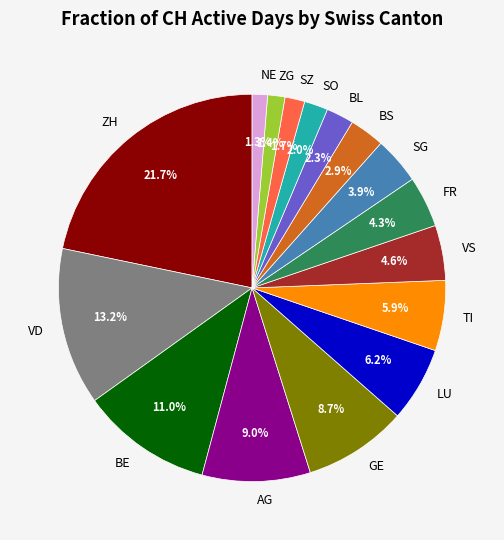

Approximately how many times larger is the value at AG compared to VS?

2.0